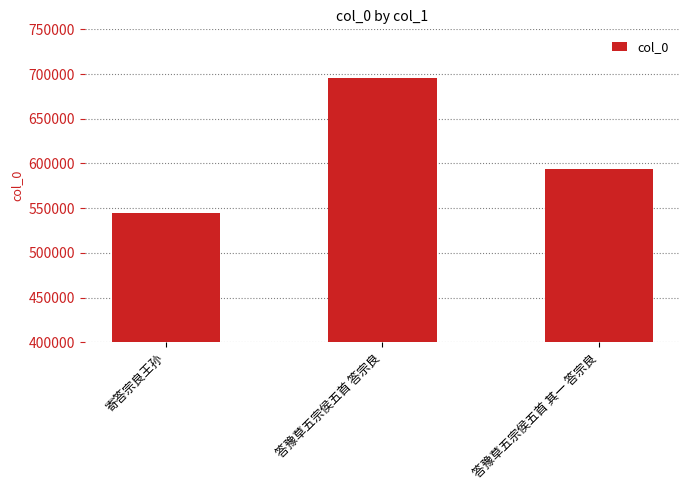

What is the sum of all values?

1834707